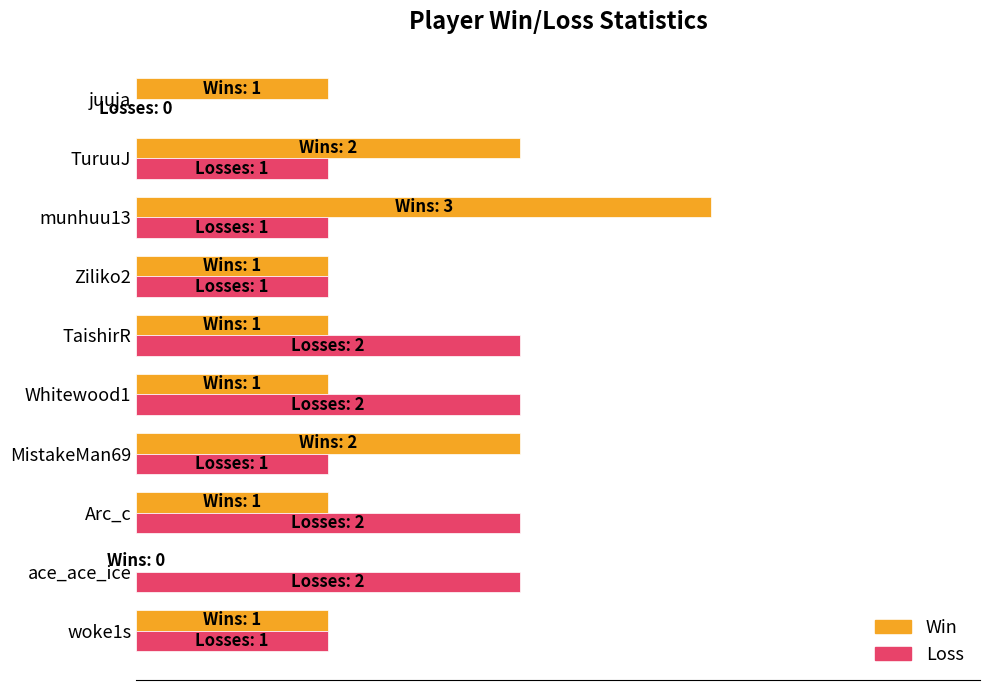

What are all the series names shown in the legend?

Win, Loss